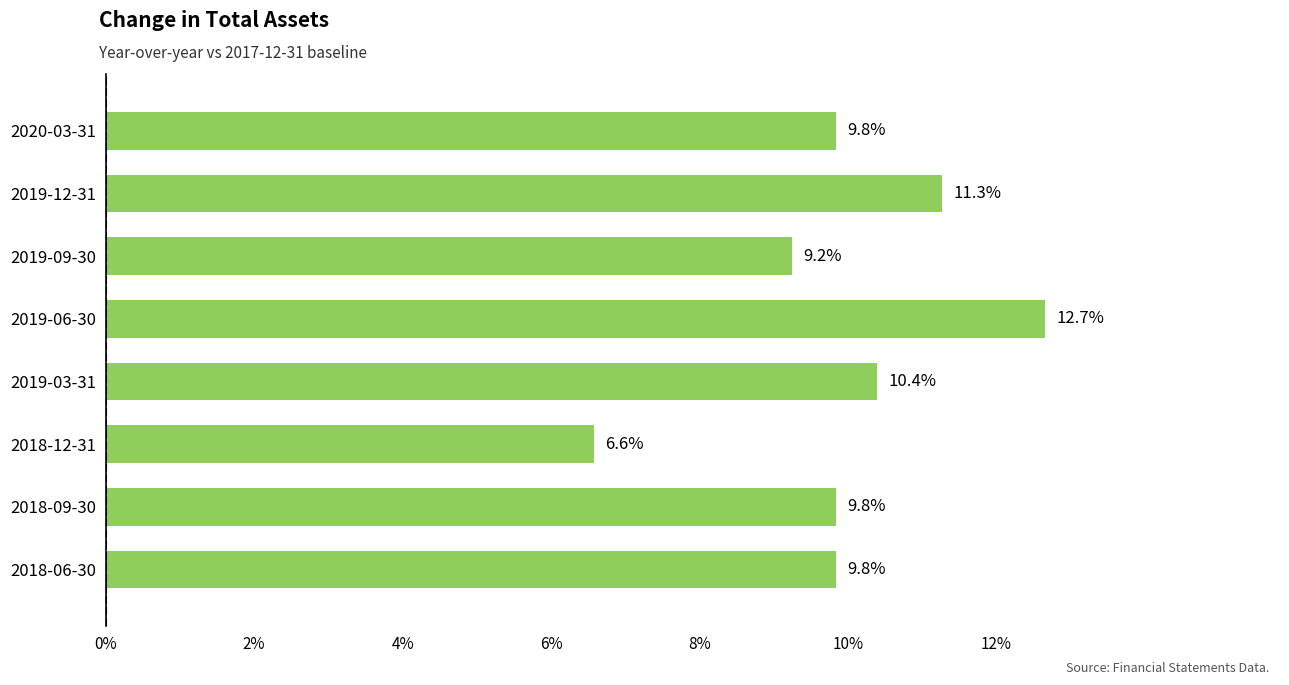

Does the chart contain any negative values?

No